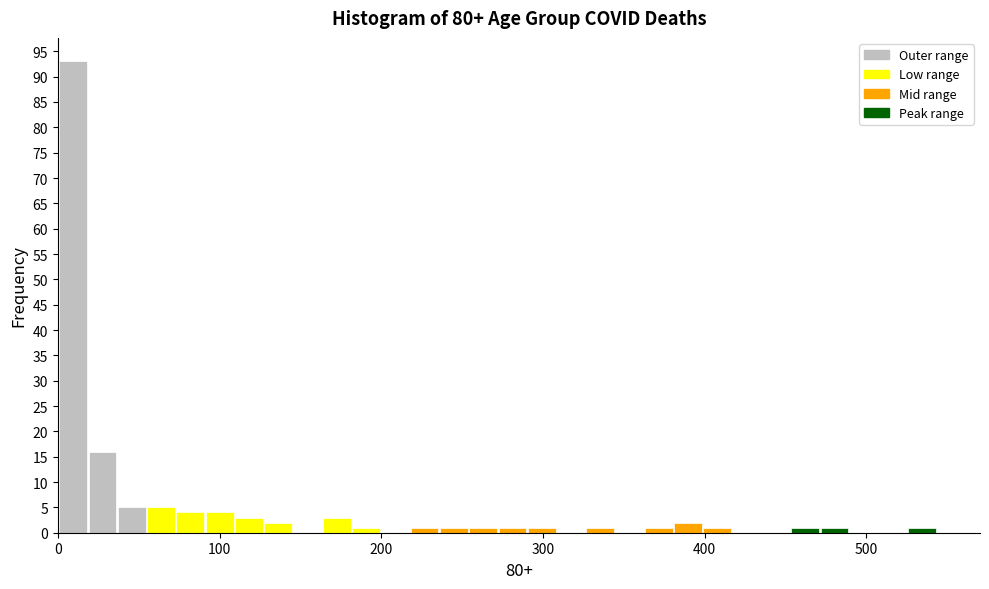

Read against the x-axis, roughly where is the centre of the tallest bar?

10